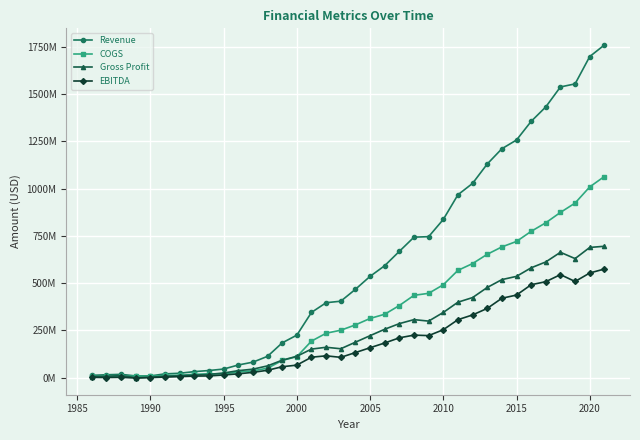

What is the greatest value displayed?

1758225000